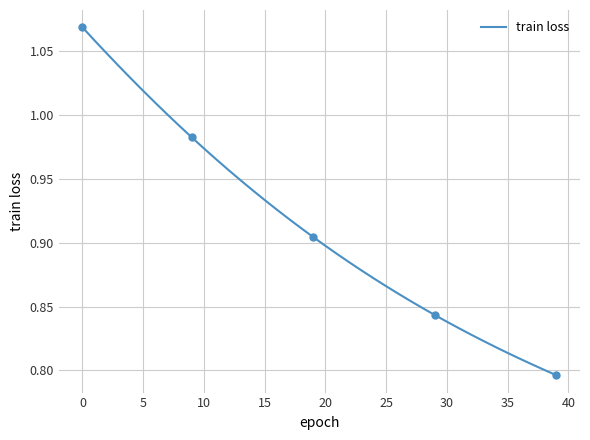

True or false: train loss has a value of 0.5 at 30.

False